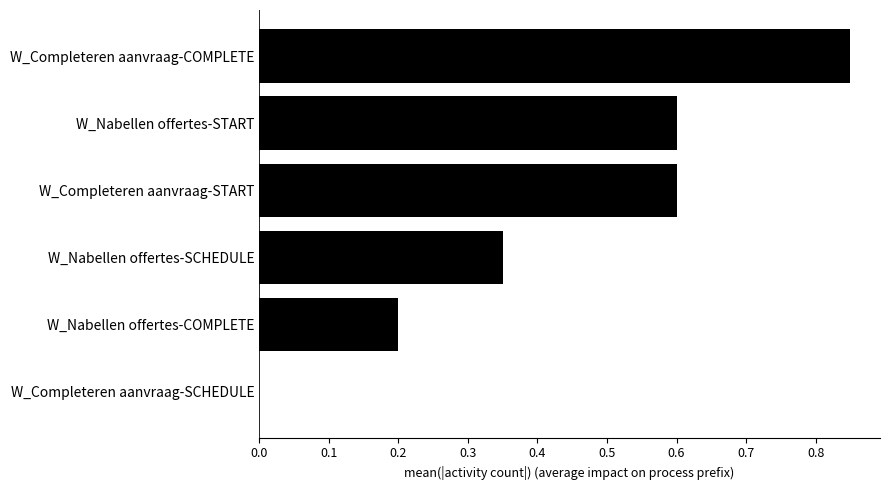

What is the sum of all values?

2.6